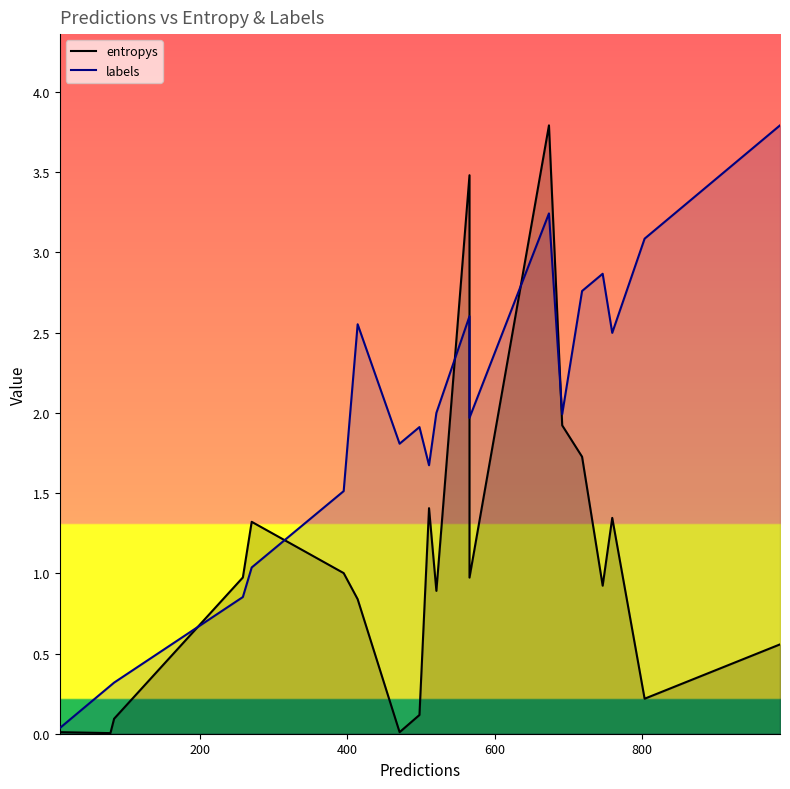

True or false: labels and entropys cross at least once.

True